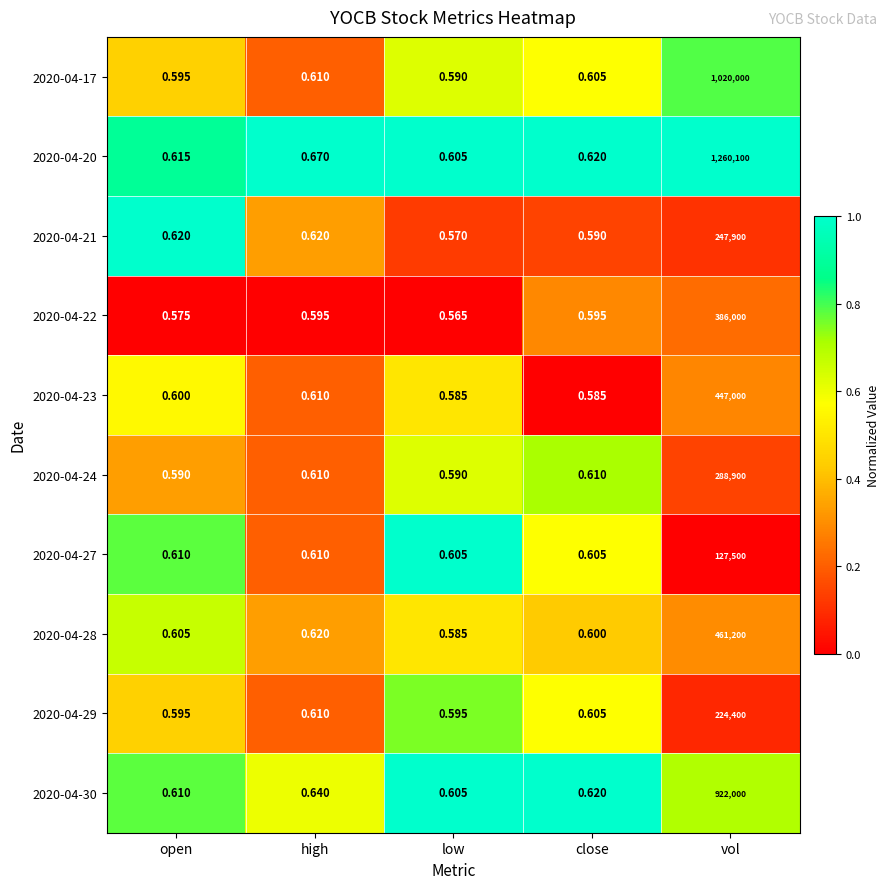

At which label does 2020-04-21 reach its peak?

vol